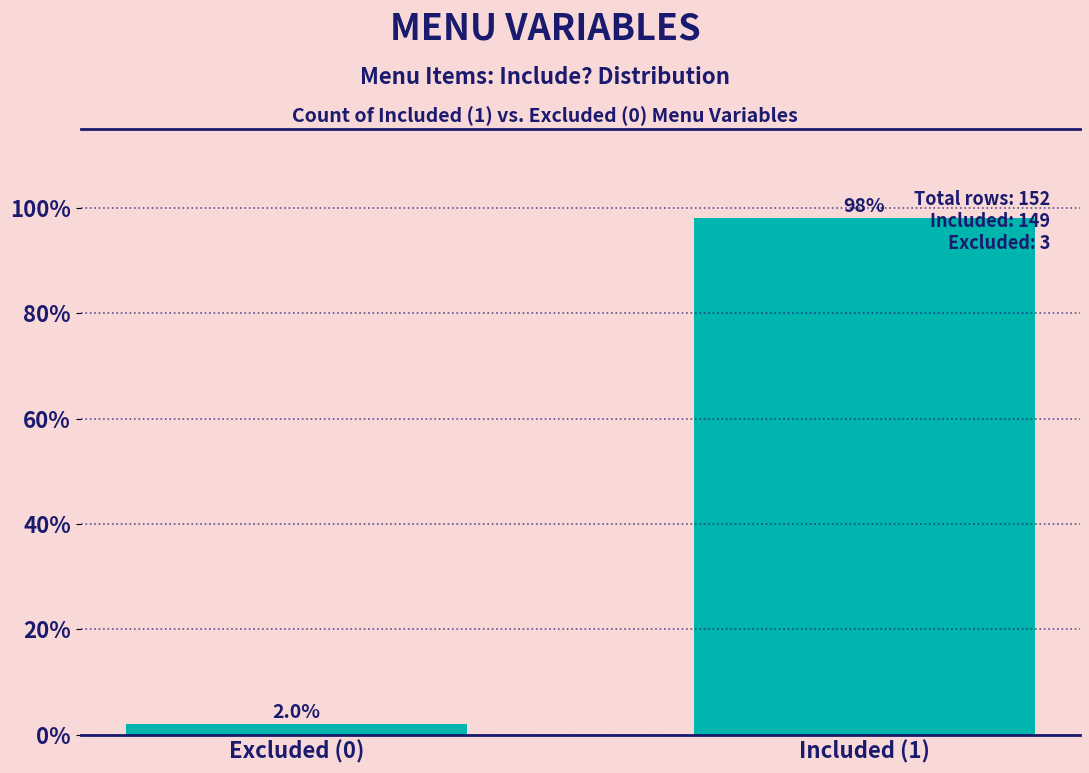

Reading left to right, transcribe all the data shown in this chart.

Excluded (0)=2.0	Included (1)=98.0